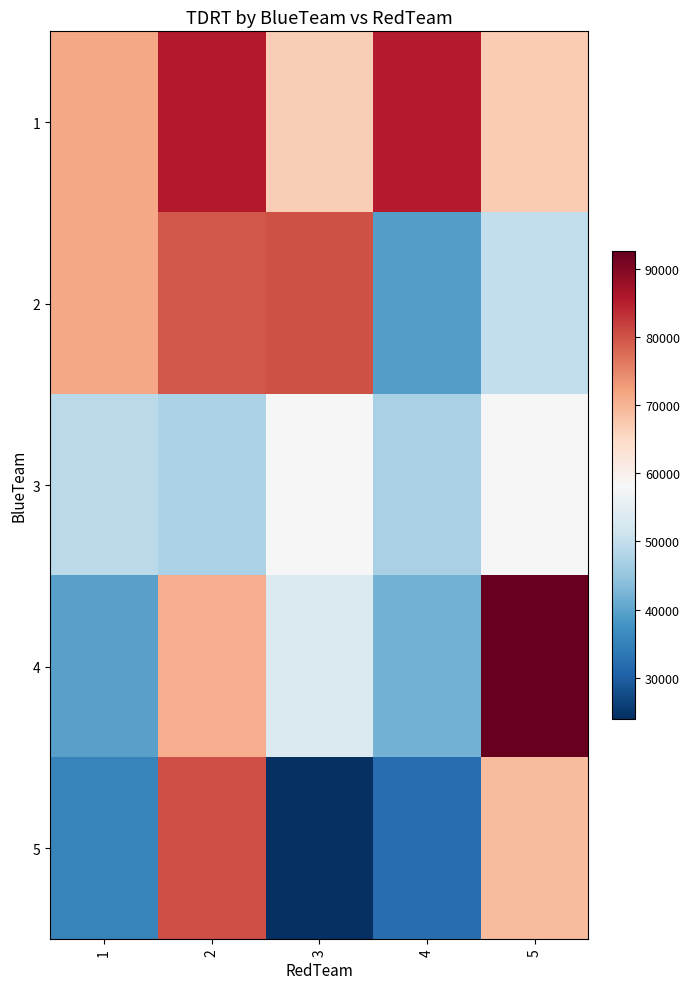

Reading left to right, list all the values displayed in this chart.

1: 1=71600	2=85500	3=66800	4=85300	5=67100
2: 1=71600	2=79700	3=80100	4=39300	5=49700
3: 1=49100	2=47400	3=58200	4=47200	5=58200
4: 1=39600	2=70700	3=53300	4=41900	5=92600
5: 1=35400	2=80500	3=23900	4=32000	5=69000